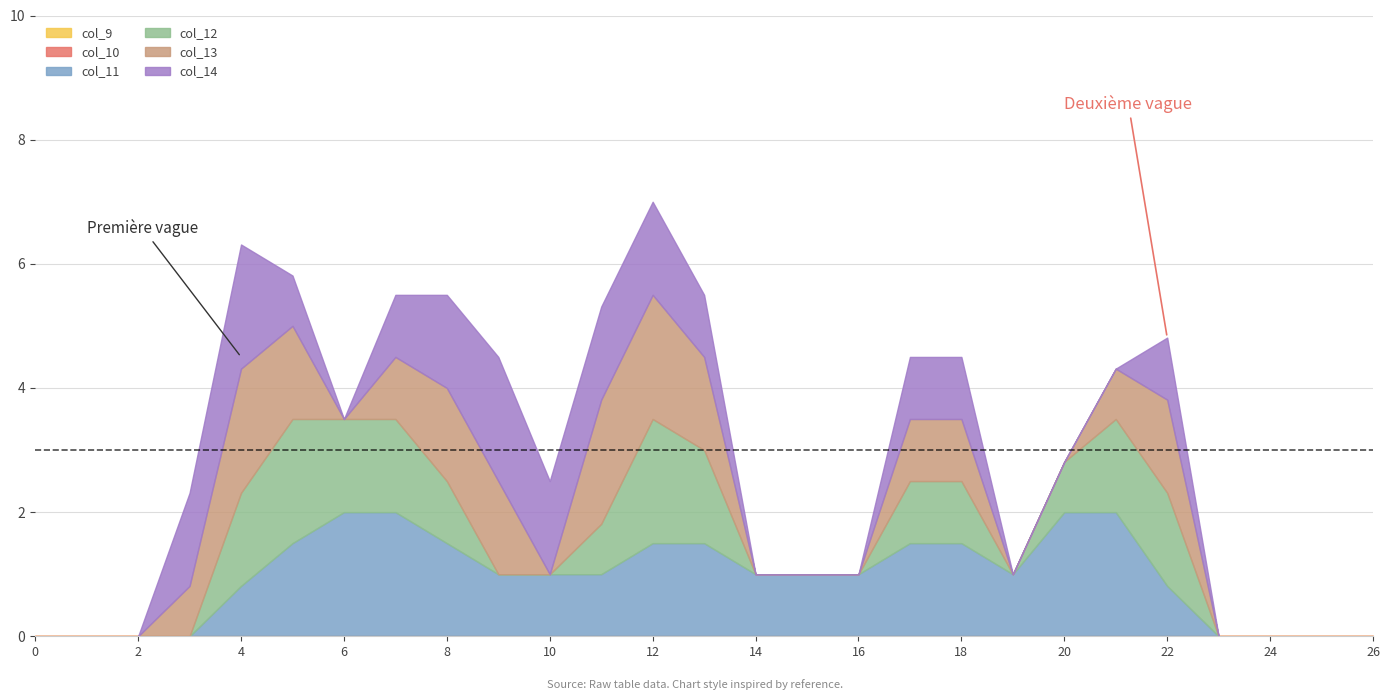

The value of col_11 at 9 is 1.0. True or false?

True